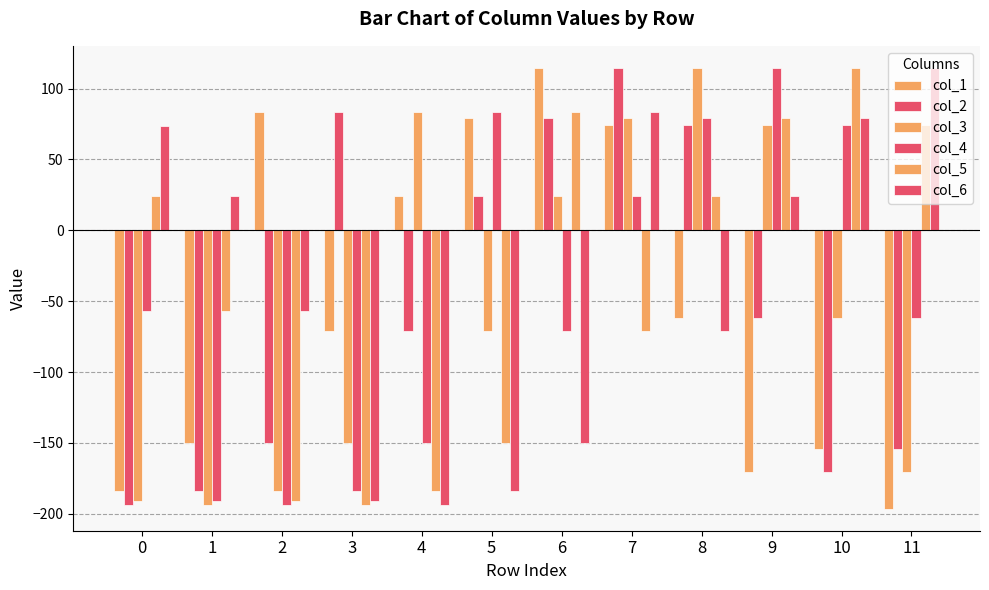

How many positive values does the col_6 series have?

6